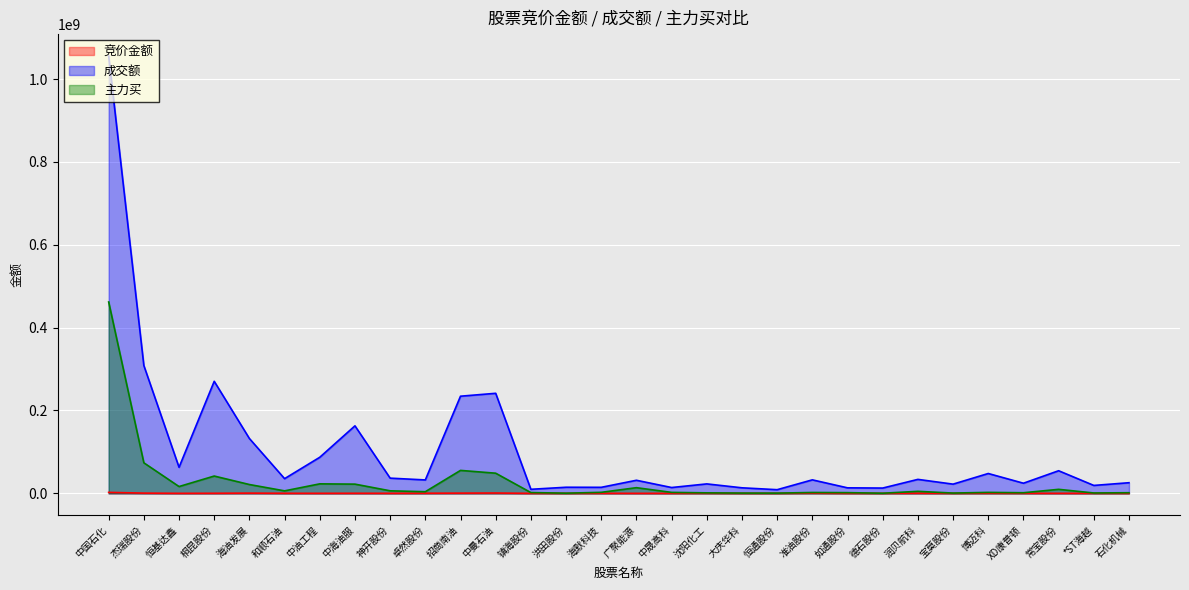

What is the minimum value shown in the chart?

1906